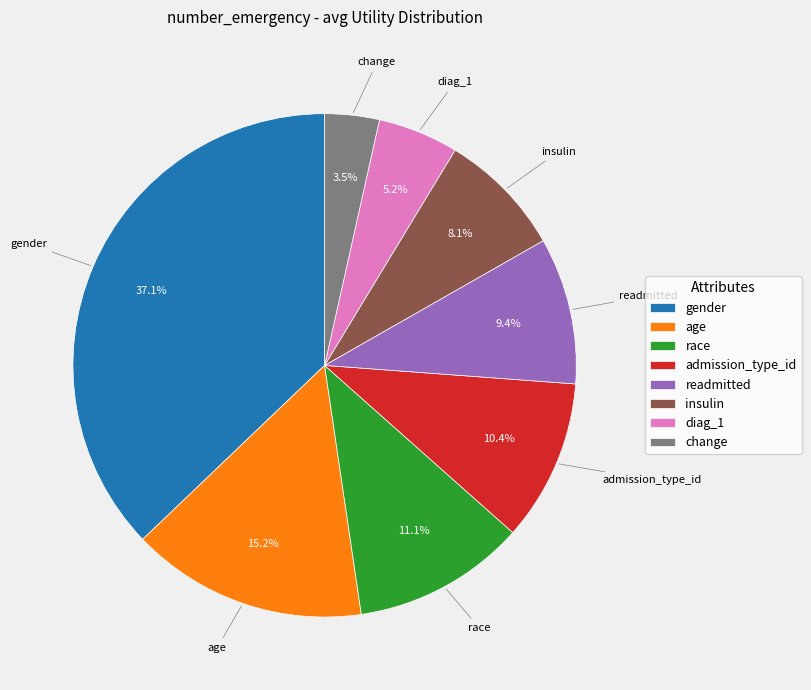

Which has a higher value, diag_1 or gender?

gender